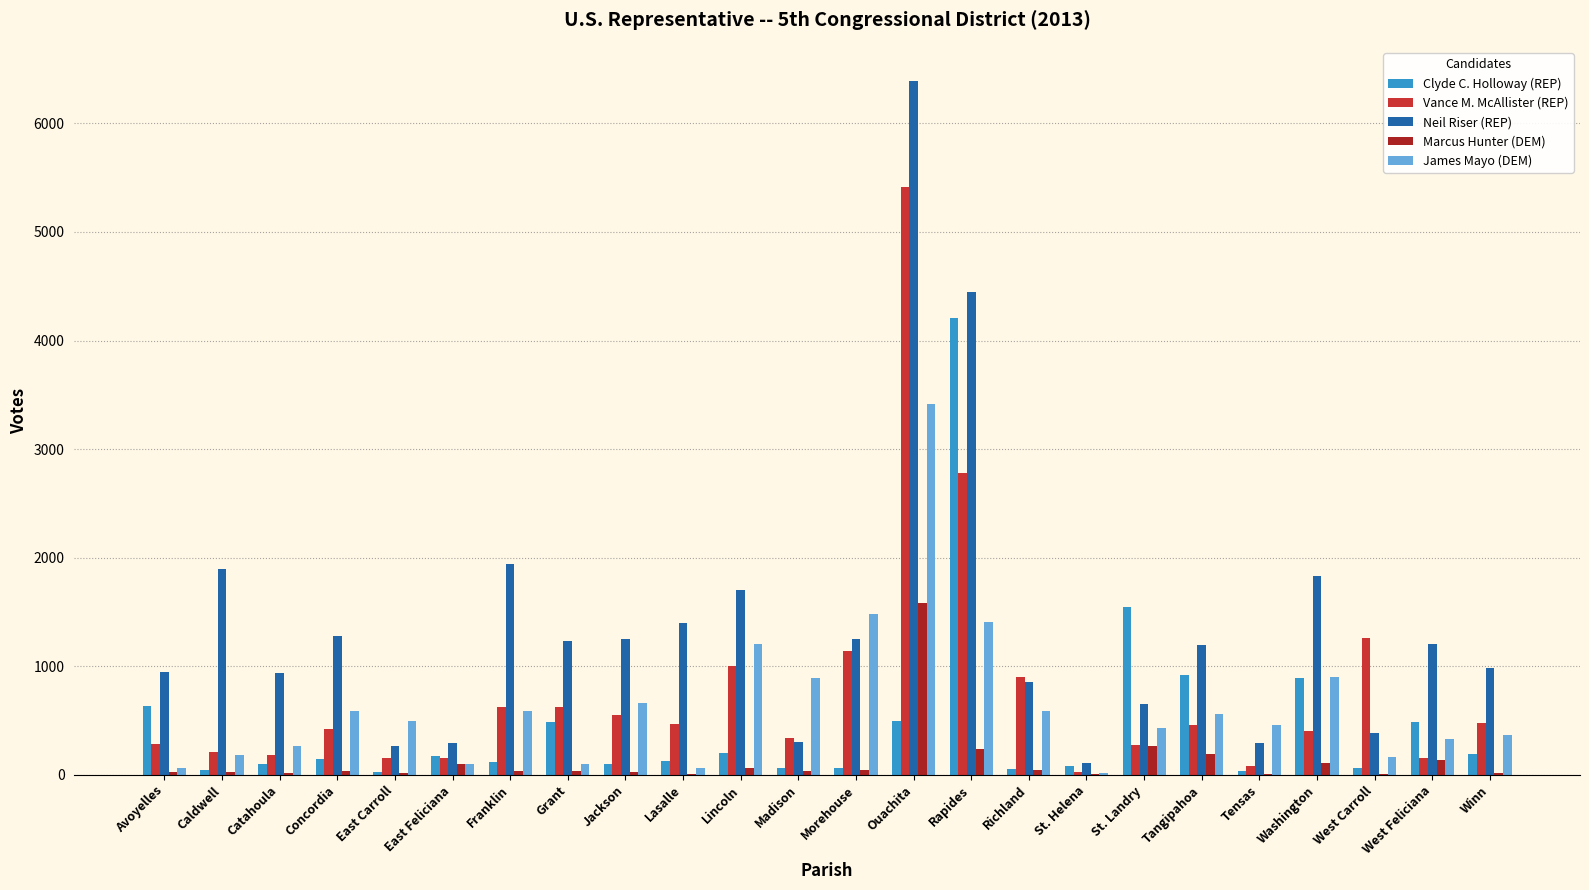

The Marcus Hunter (DEM) series shows 240 at Rapides. True or false?

True